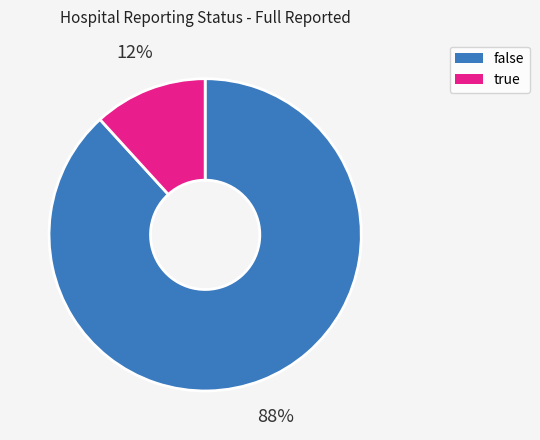

To the nearest percent, what percentage of the pie is false?

88%